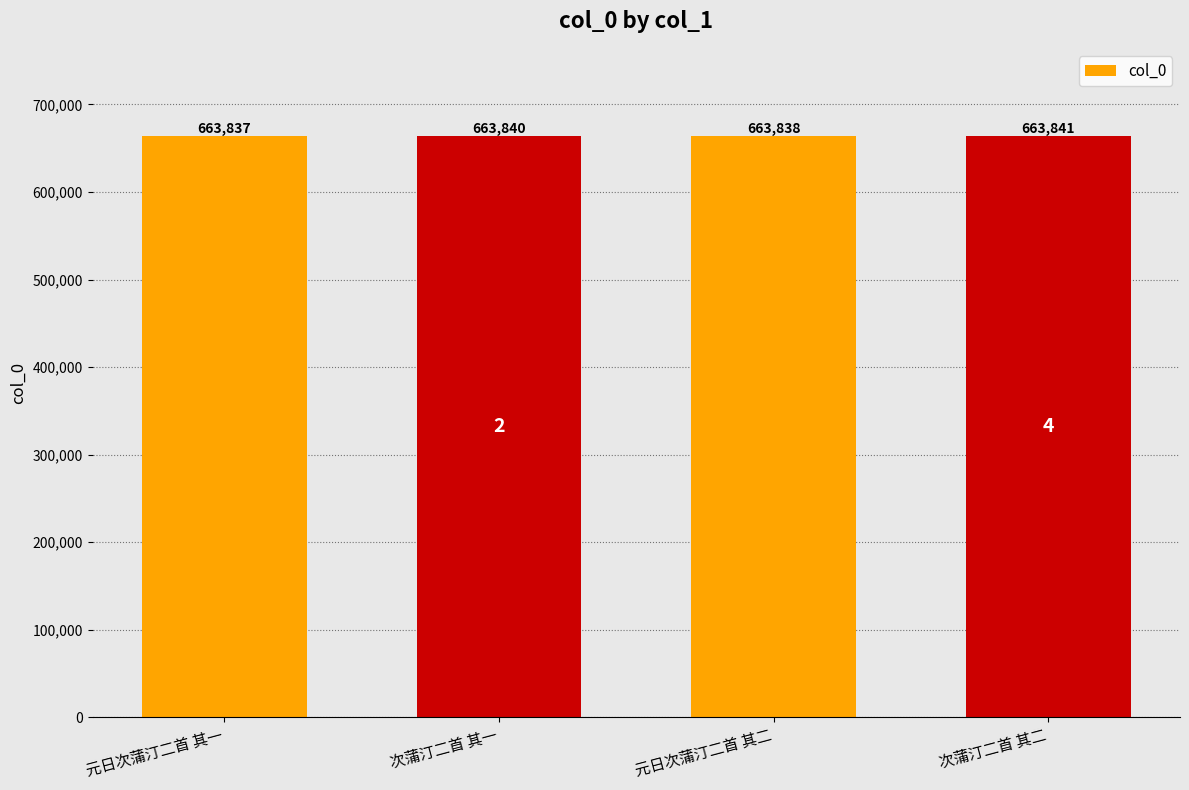

Are the bars grouped side by side (vs. stacked)?

No